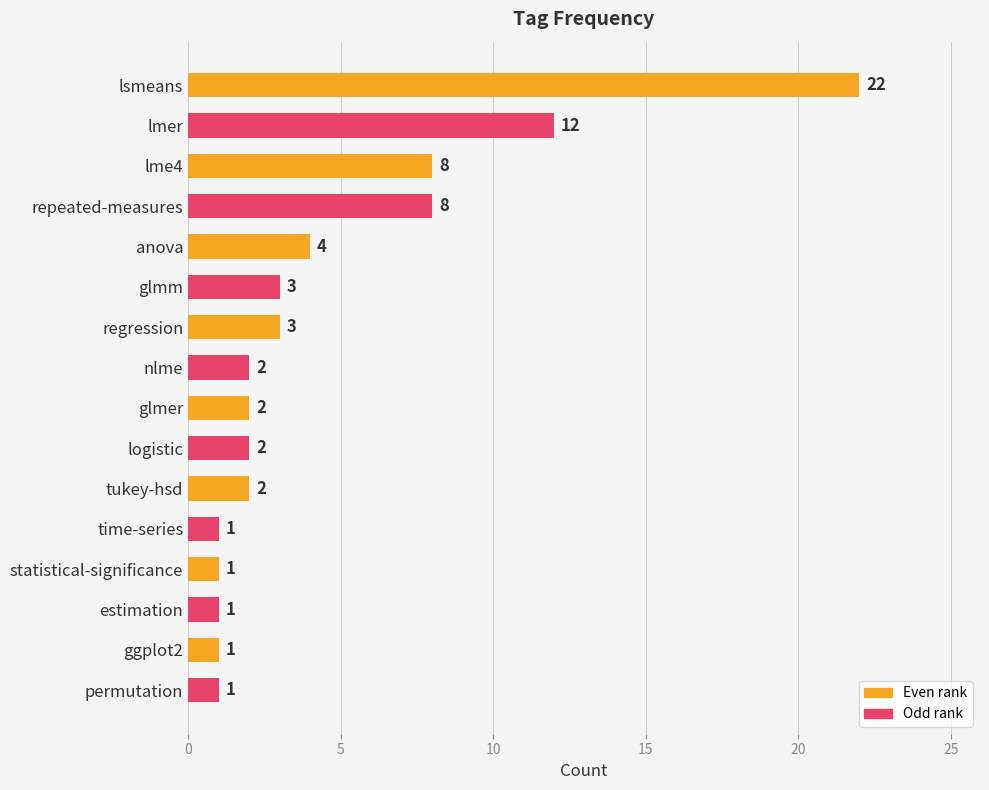

Between permutation and tukey-hsd, which is larger?

tukey-hsd